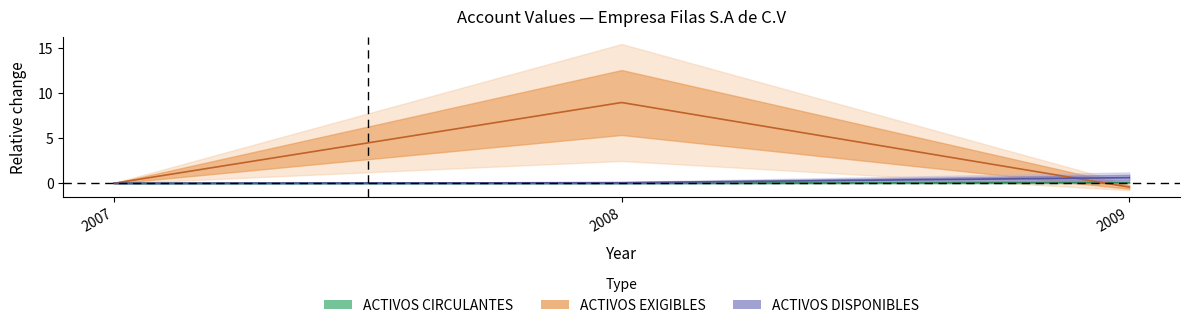

Reading left to right, extract all data points from this chart.

ACTIVOS CIRCULANTES: 0.0	0.0	0.1
ACTIVOS DISPONIBLES: 0.0	0.1	0.6
ACTIVOS EXIGIBLES: 0.0	9.0	-0.4